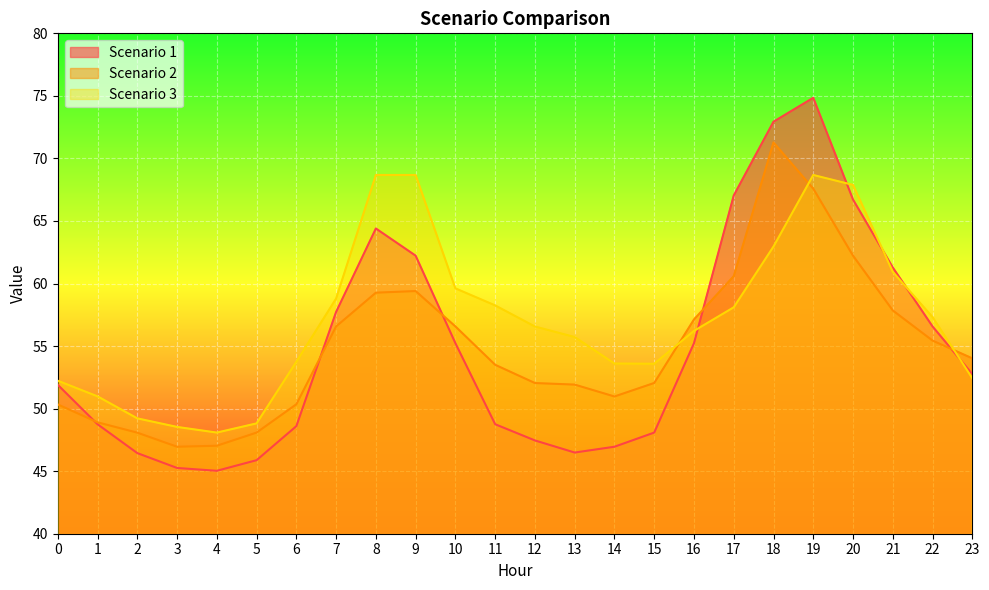

True or false: Scenario 1 has a value of 62.2 at 9.

True